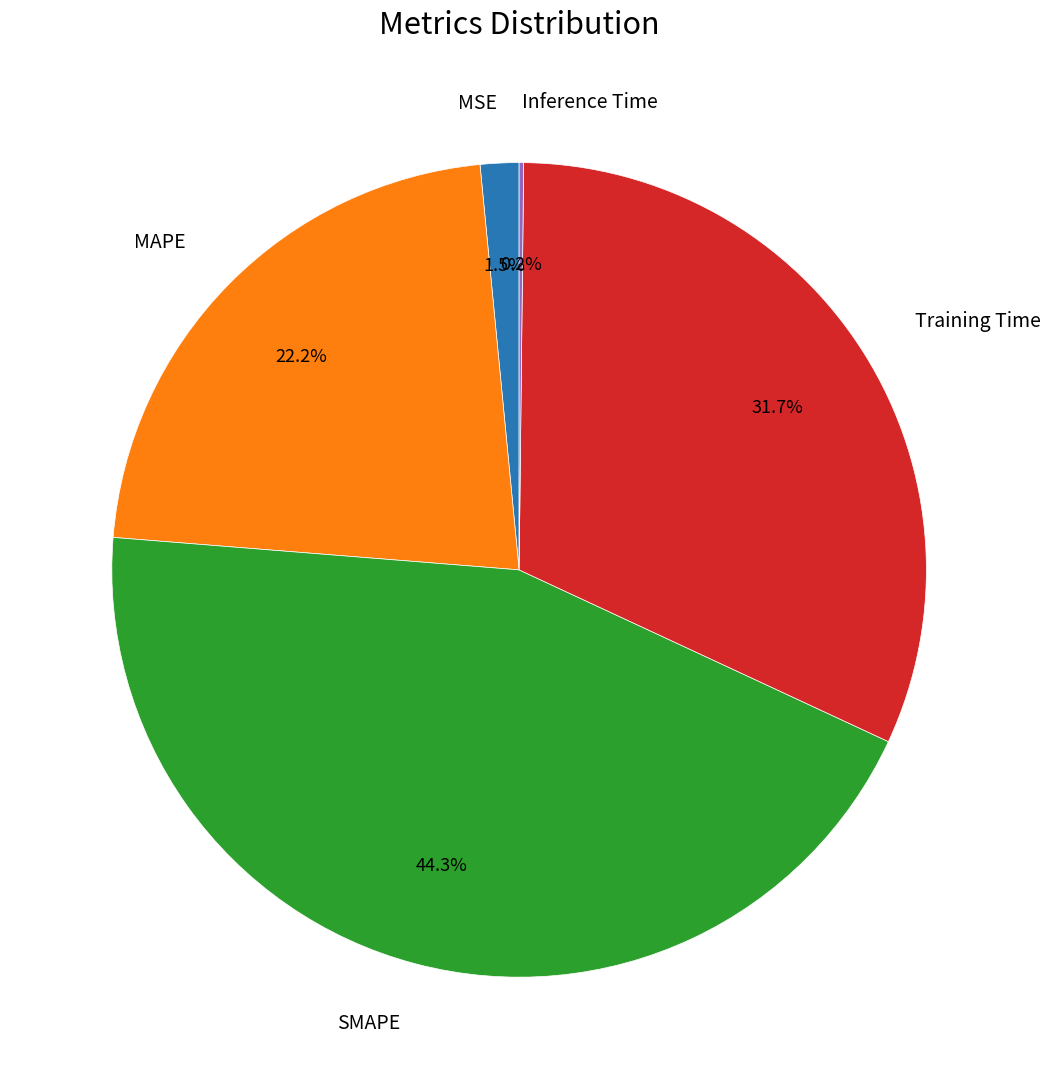

Is there any slice that represents more than half of the pie?

No